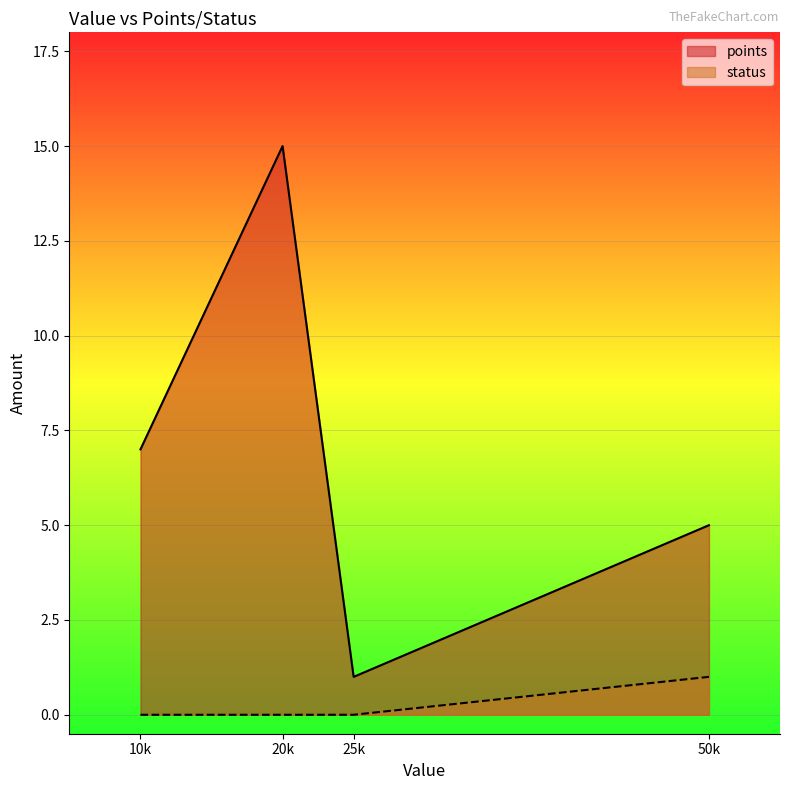

True or false: status and points cross at least once.

False